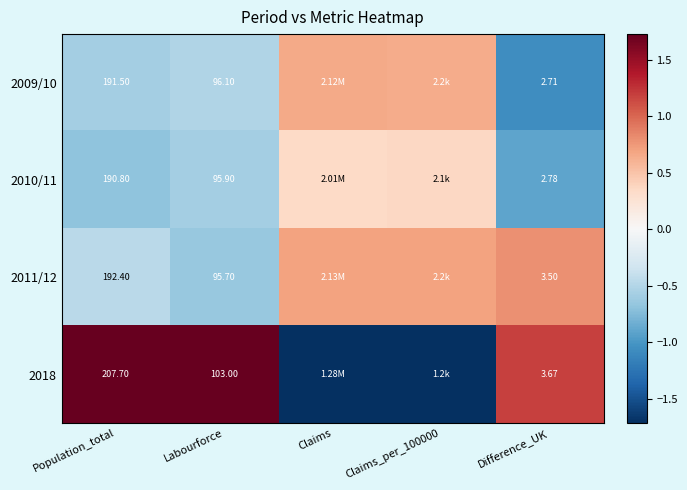

What is the spread (max minus min) of values at Labourforce?

7.3